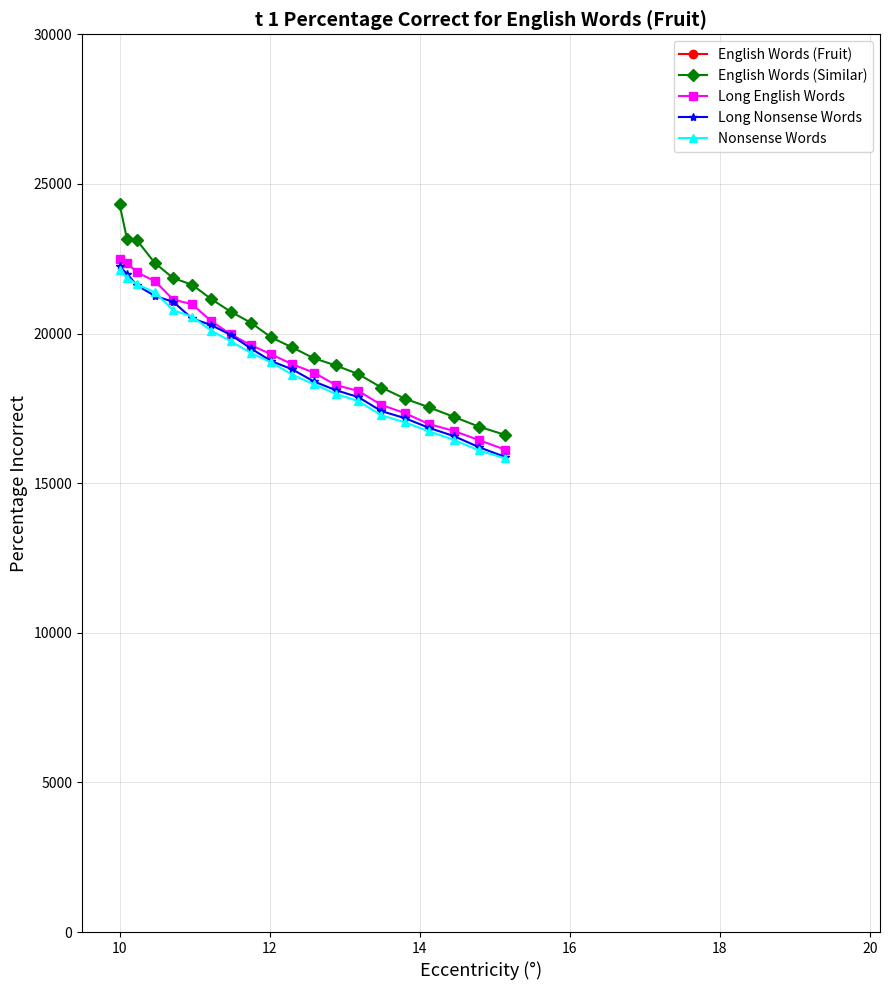

What is the lowest value of the Long English Words series?

16124.5